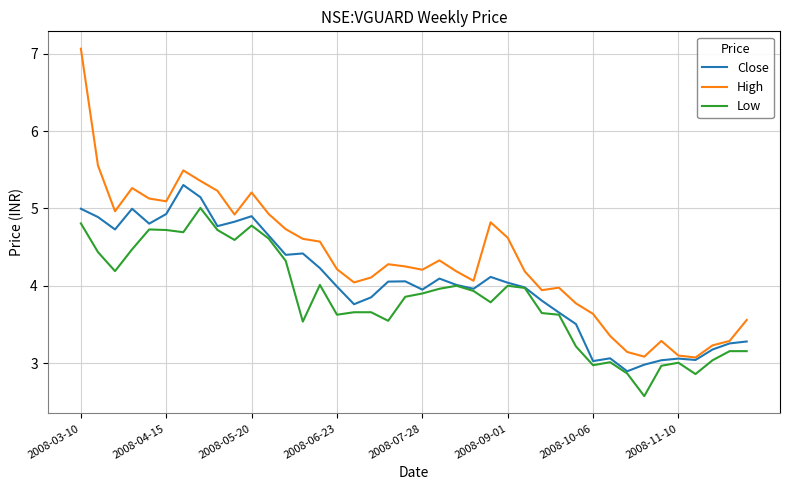

What is the maximum value for High?

7.1